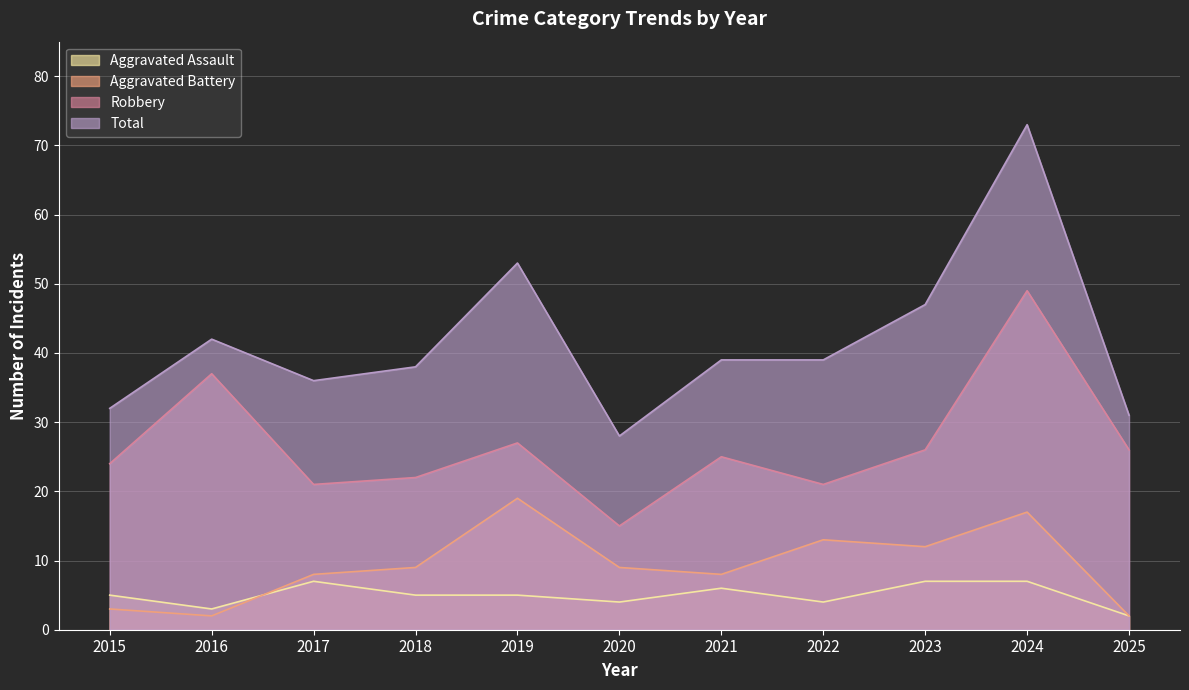

At which label does Aggravated Assault reach its peak?

2017